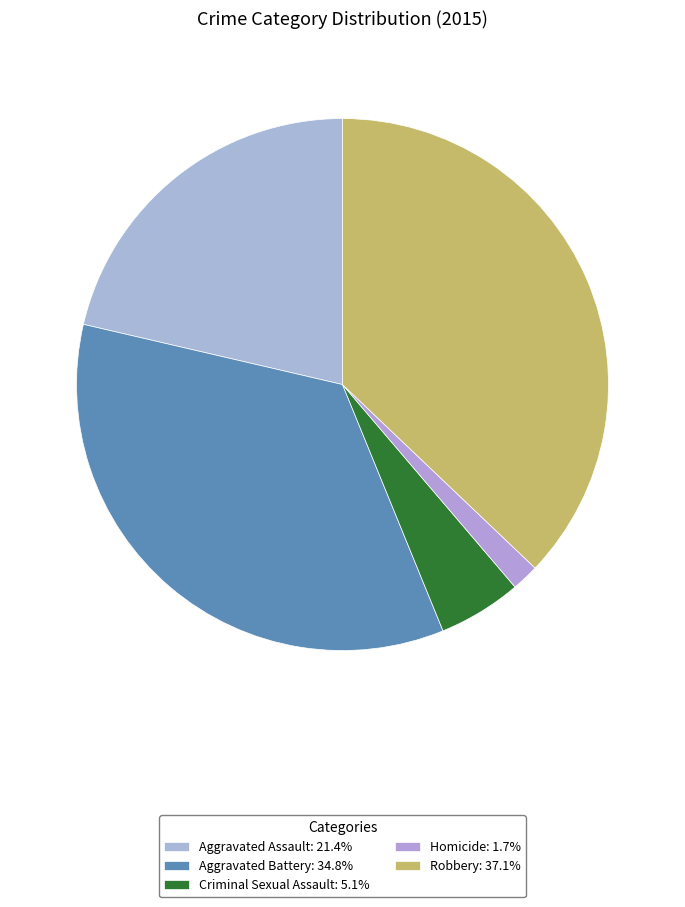

What percentage is the Homicide slice, to the nearest percent?

2%